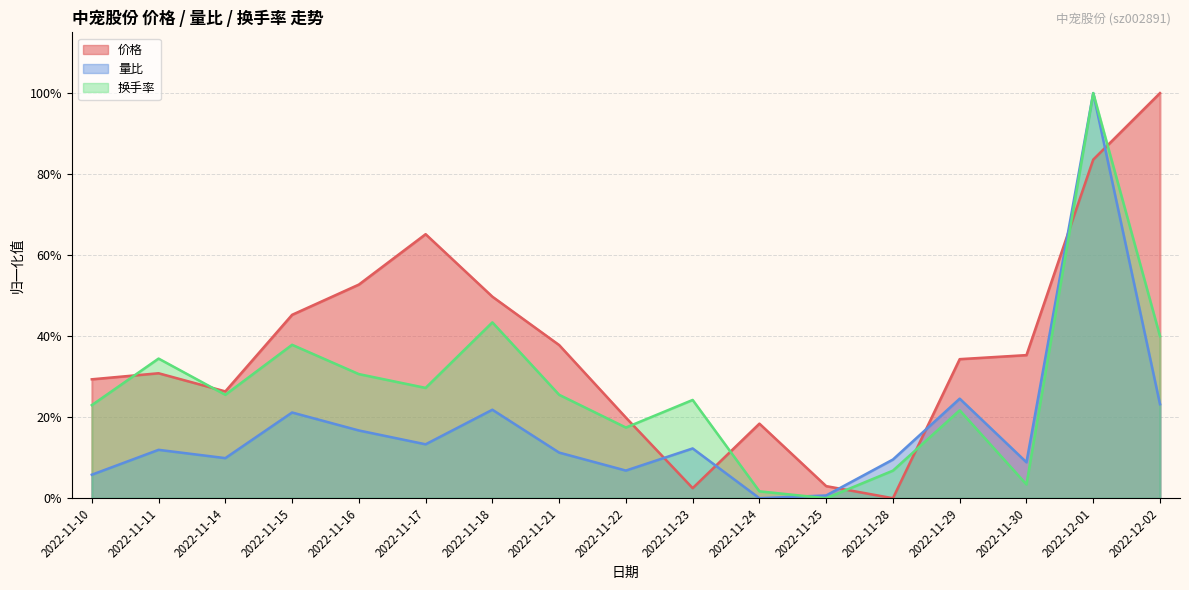

What is the value of the 价格 point at the 15th from the left?

0.4